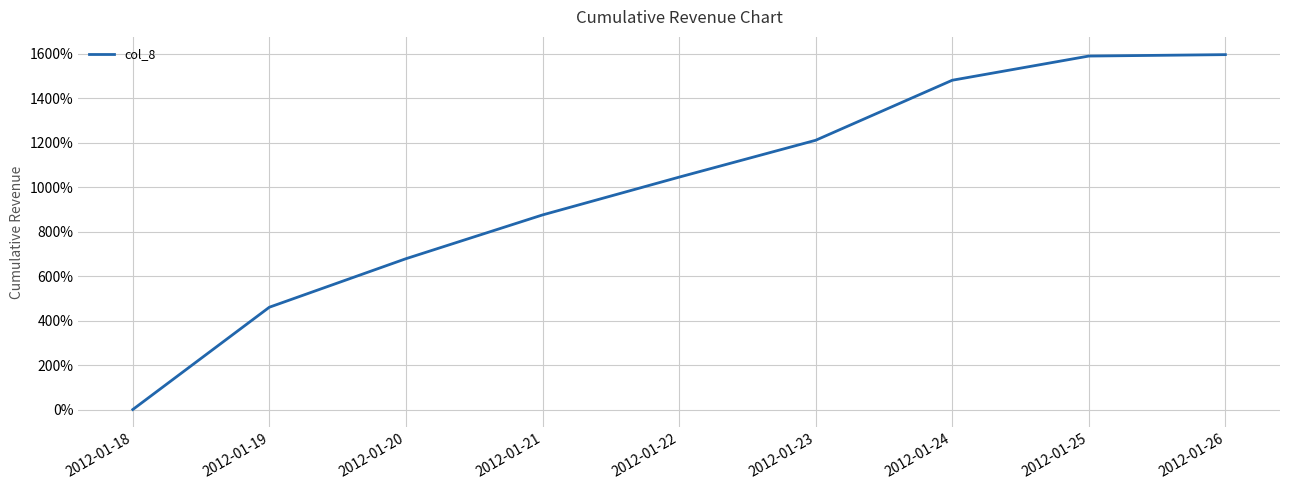

What is the sum of the values at 2012-01-22 and 2012-01-21?

1920.1